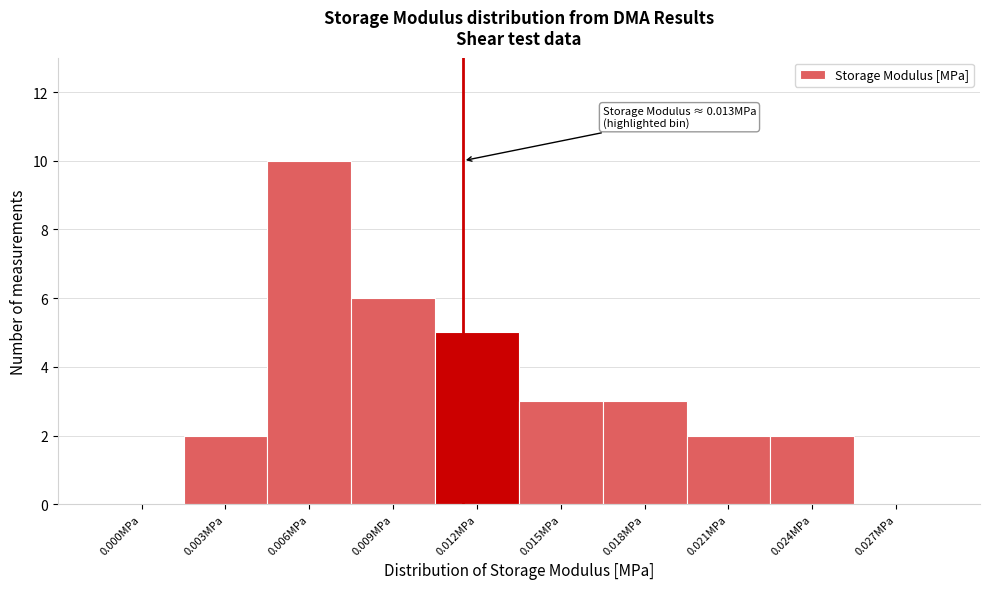

Reading left to right, what are all the values shown in this chart?

0.000MPa=0	0.003MPa=2	0.006MPa=10	0.009MPa=6	0.012MPa=5	0.015MPa=3	0.018MPa=3	0.021MPa=2	0.024MPa=2	0.027MPa=0